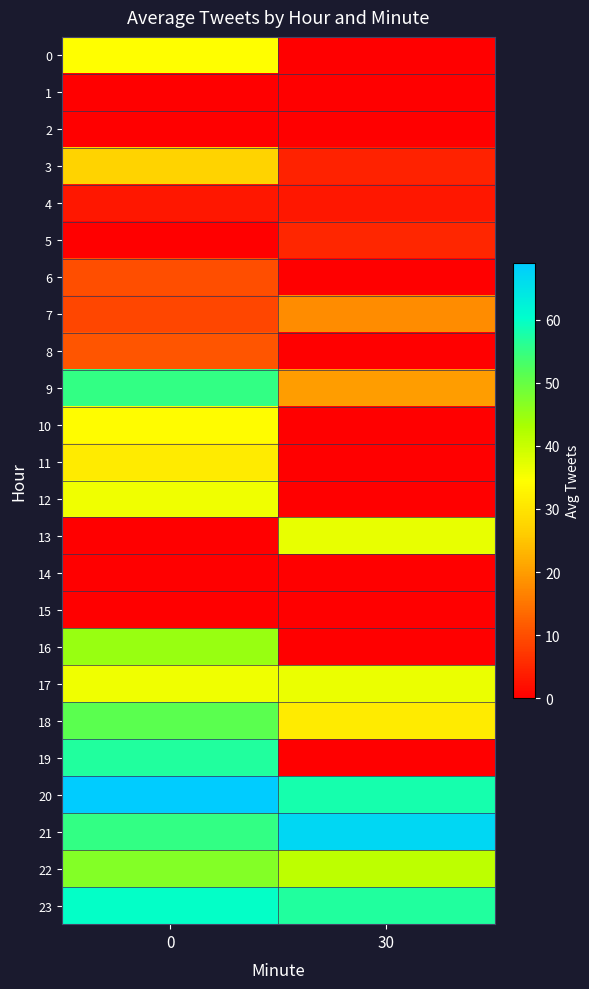

How many data points does each series have?

2